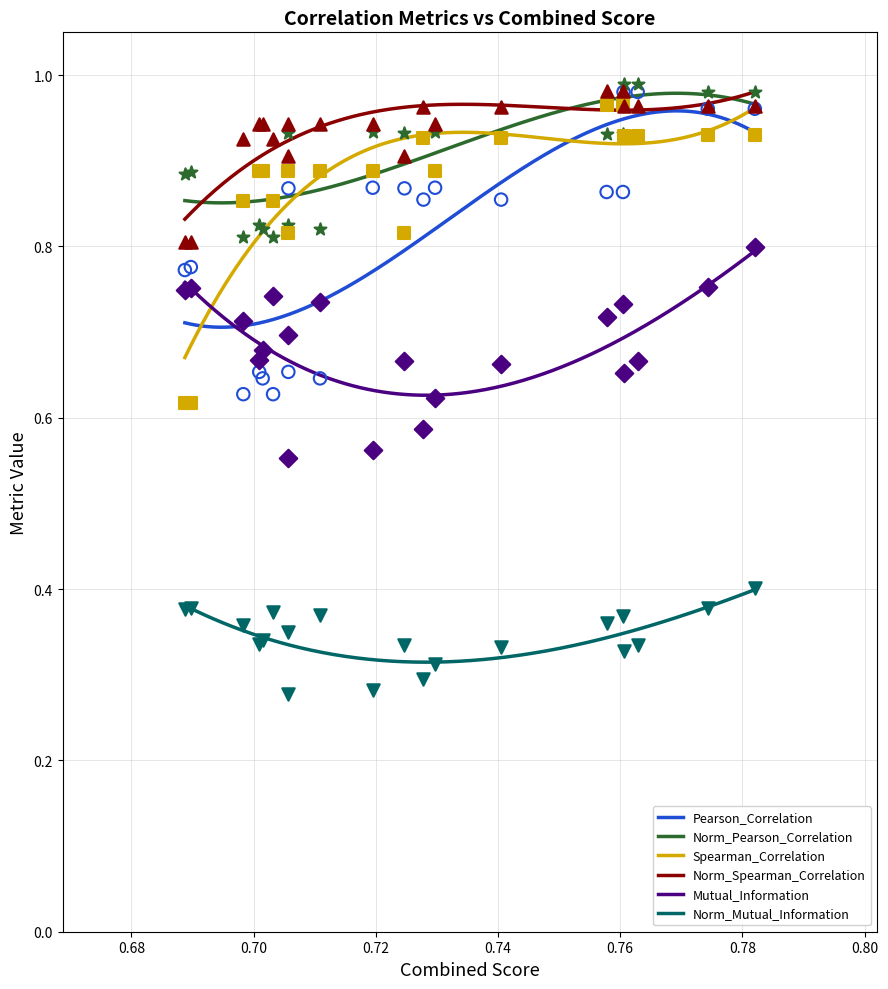

Which series has the largest Y range (max minus min)?

Pearson_Correlation